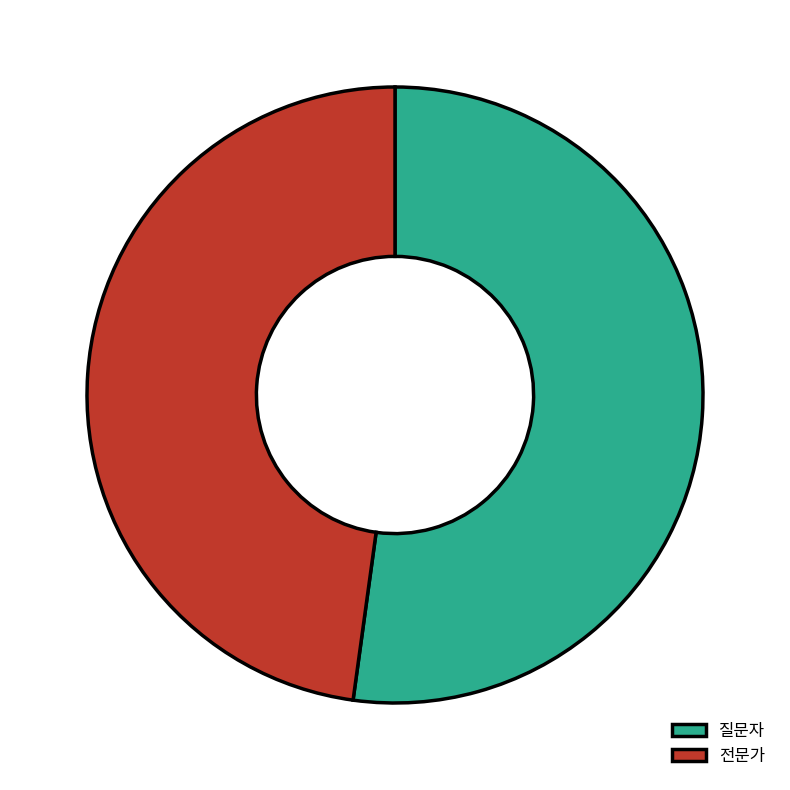

Which slice is the smallest?

전문가